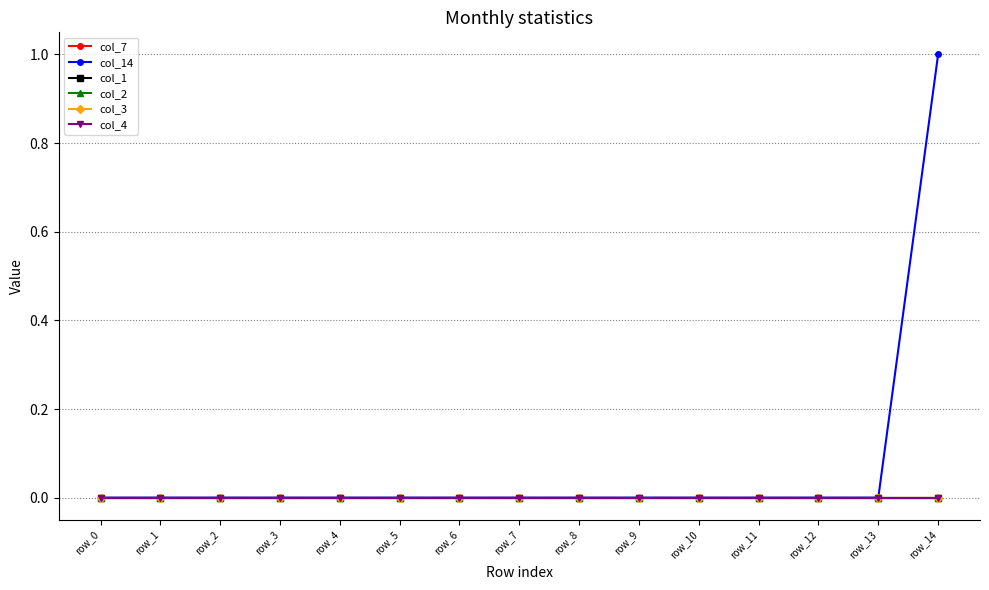

Is this an area chart (filled region under the line)?

No